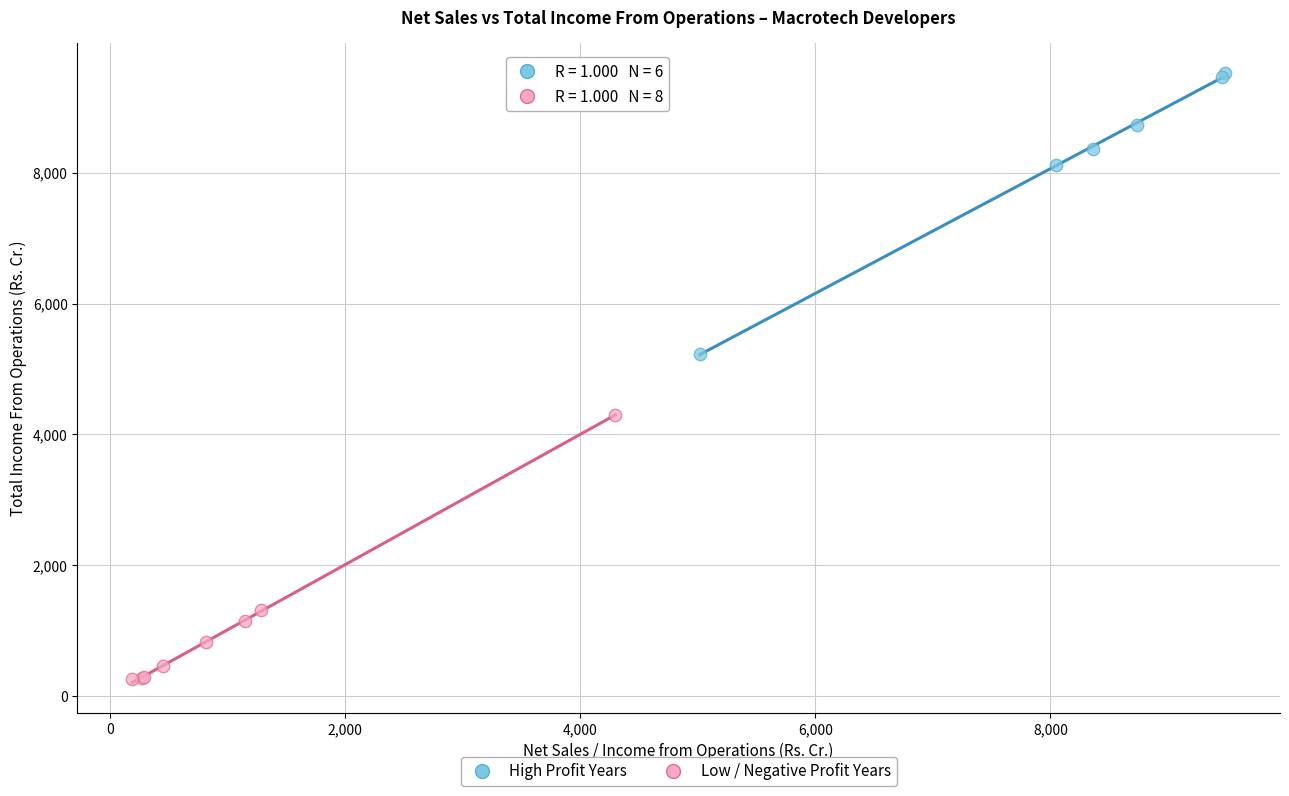

Which series has the largest Y range (max minus min)?

High Profit Years